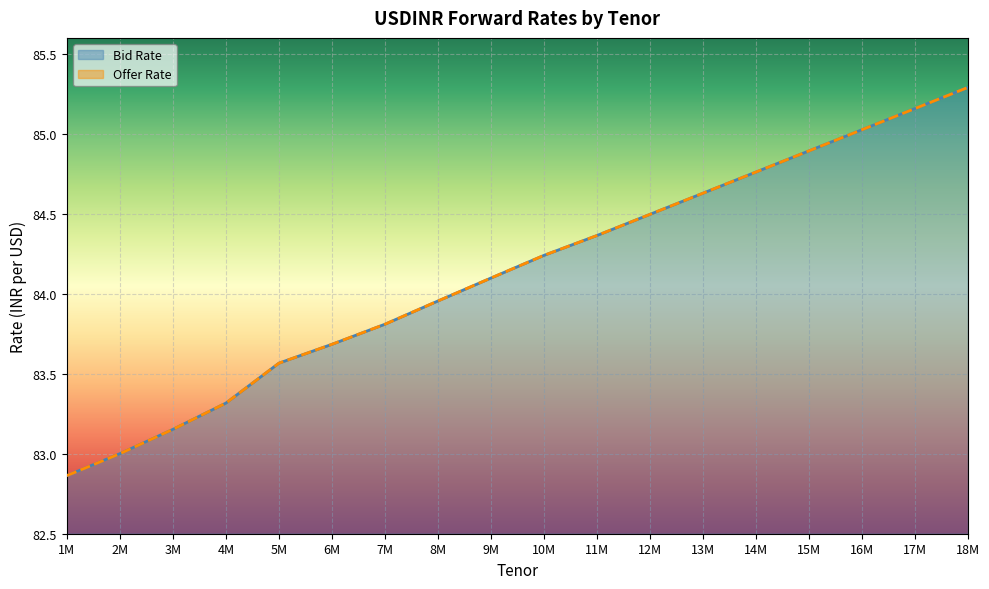

At which label does Bid Rate first exceed 84?

9M